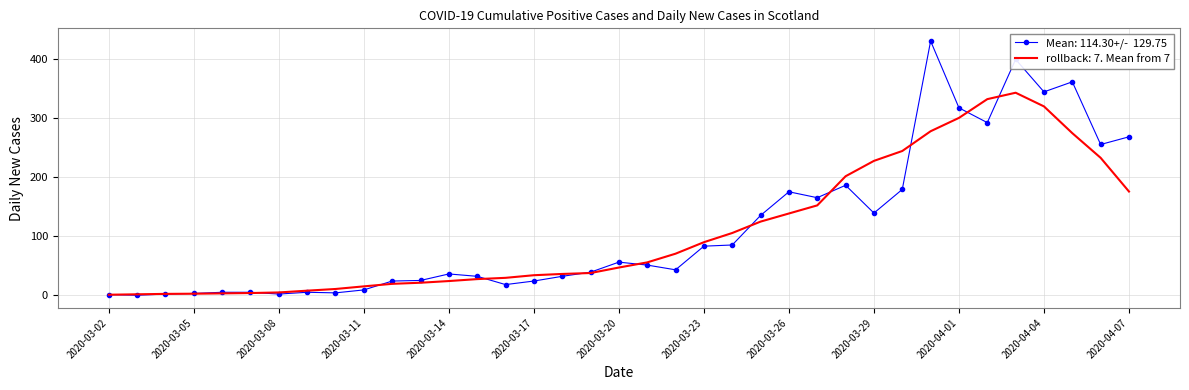

What is the maximum value shown in the chart?

430.0